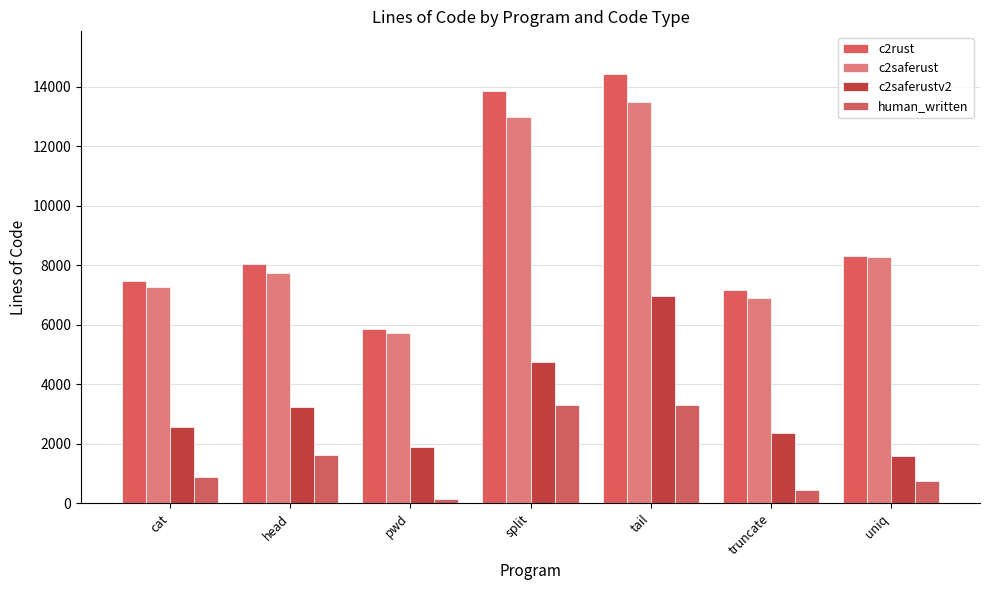

Is the value of c2saferustv2 at head greater than the value of c2rust at tail?

No